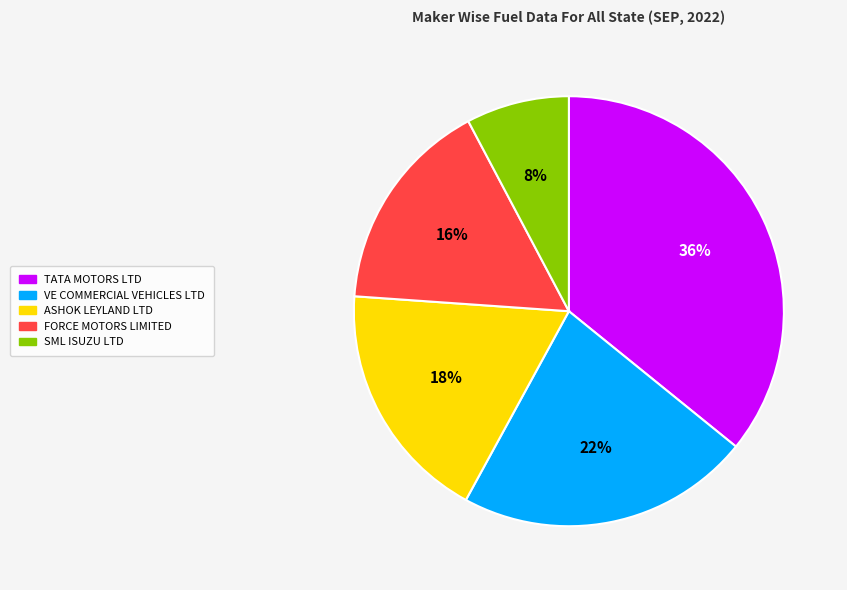

To the nearest percent, what is the difference between the largest and smallest slice percentages?

28%